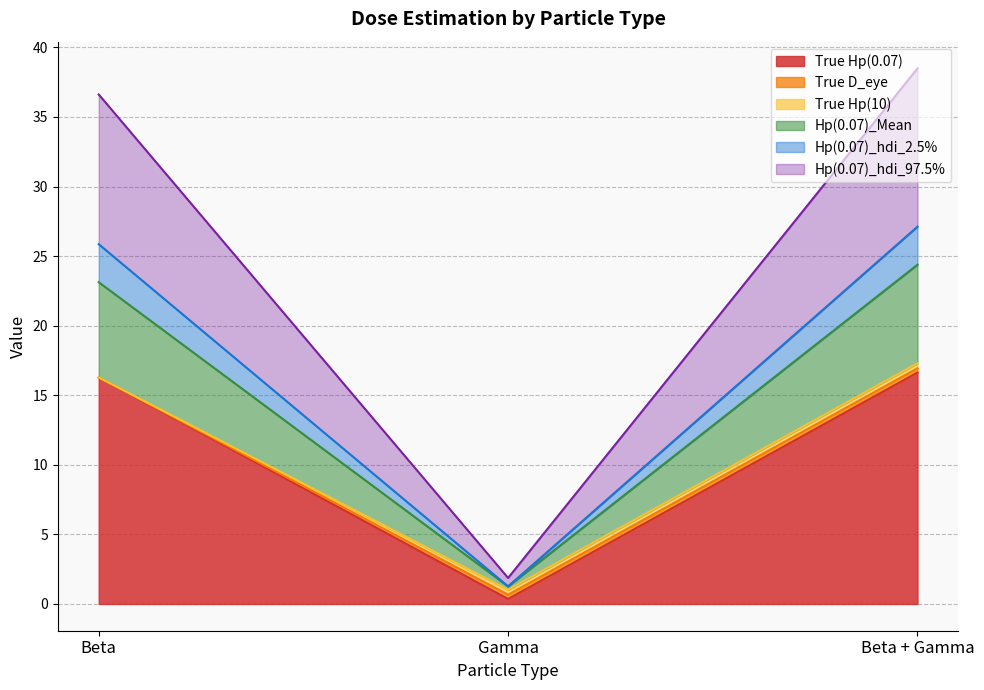

At which category is the sum across all series the highest?

Beta + Gamma